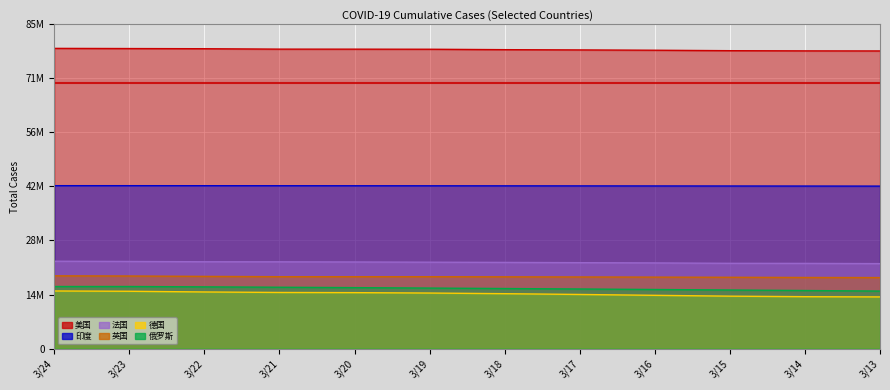

What is the average value of the 俄罗斯 series?

15840311